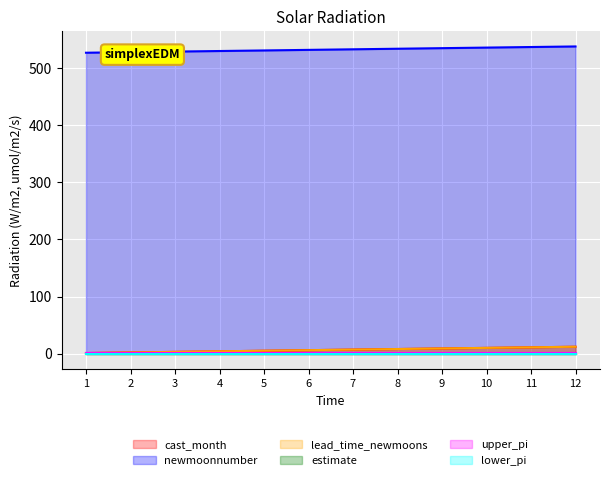

Where is cast_month nearest to the value 6?

6